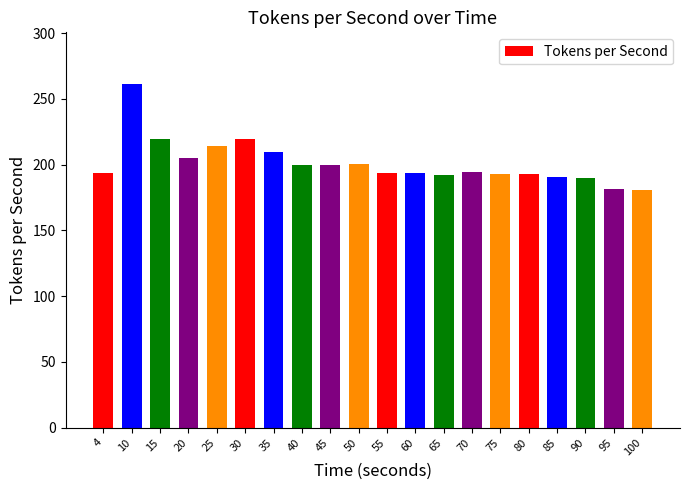

What is the ratio of the value at 80 to the value at 95?

1.1